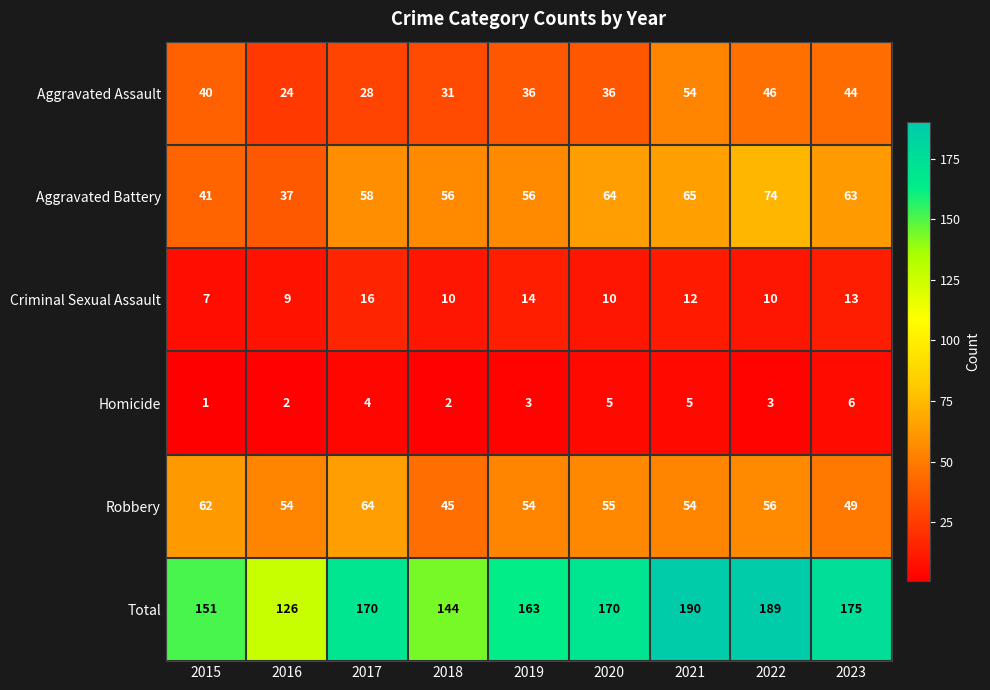

List the series in order of their peak value, highest first.

Total, Aggravated Battery, Robbery, Aggravated Assault, Criminal Sexual Assault, Homicide